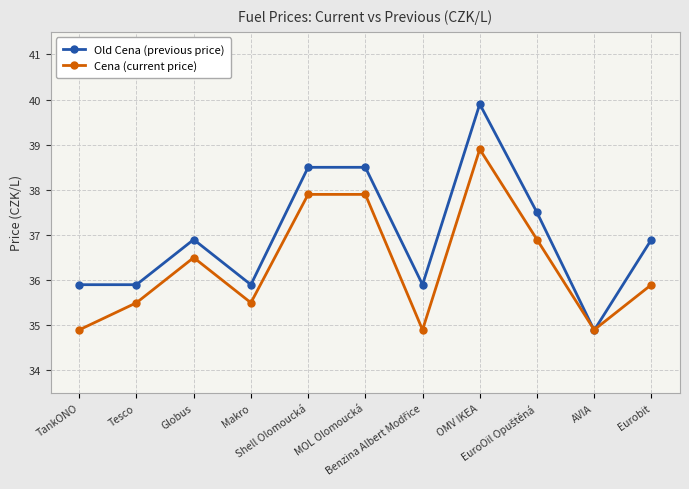

What is the average value of the Old Cena (previous price) series?

37.0